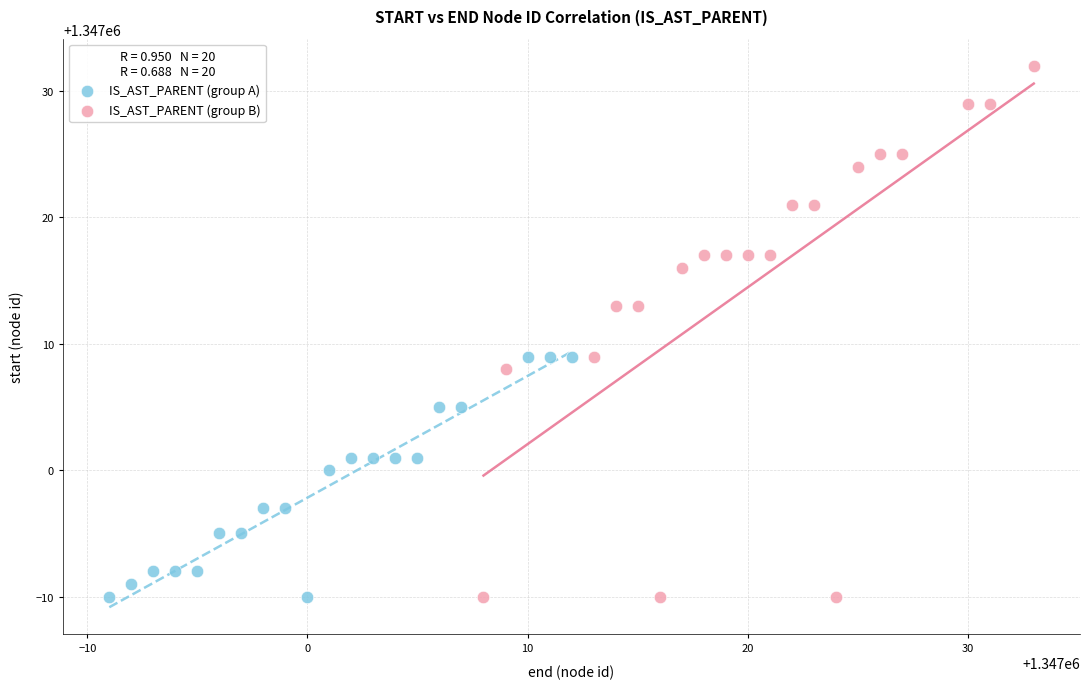

Which series has the largest Y range (max minus min)?

IS_AST_PARENT (group B)